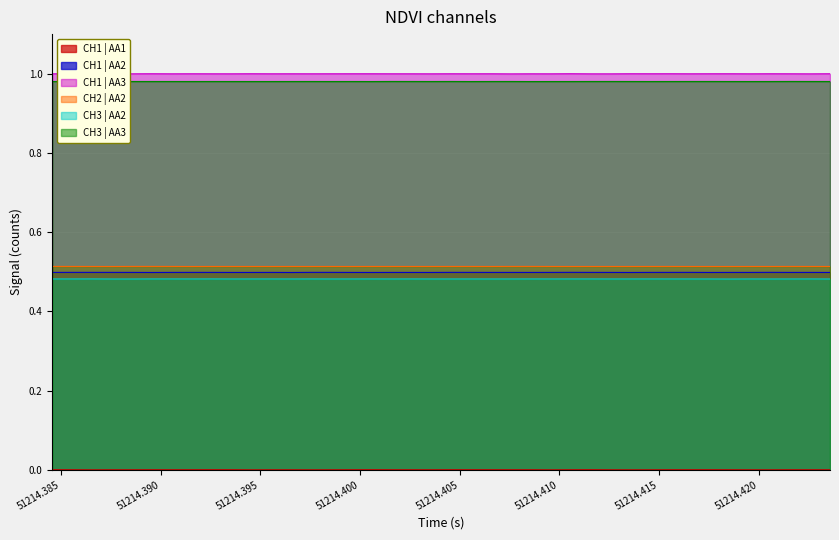

True or false: CH1 | AA2 and CH3 | AA2 intersect in this chart.

False